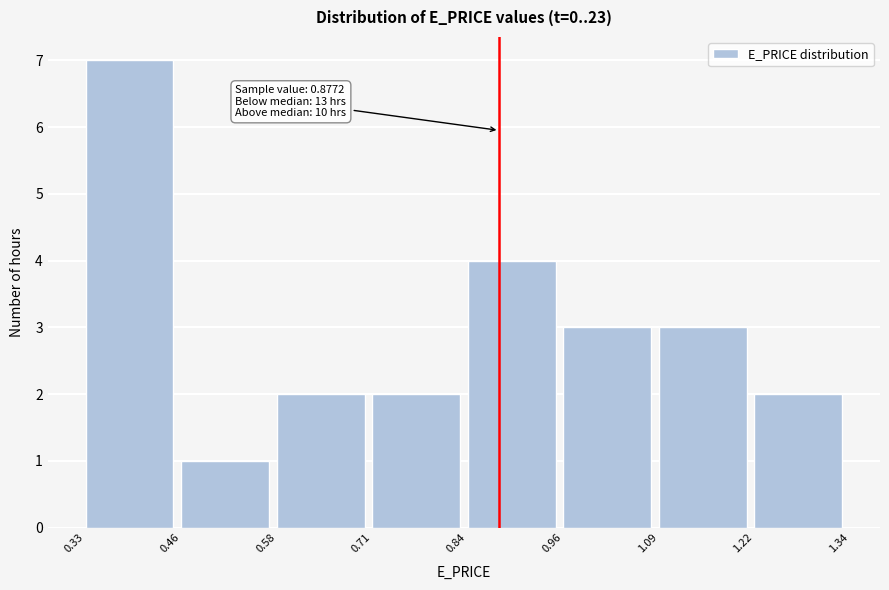

Which range on the x-axis has the tallest bar?

0.33 to 0.46